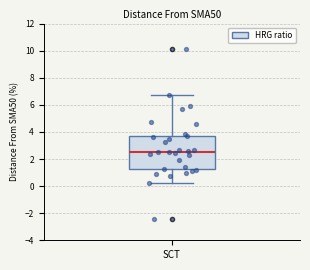

Read this box plot against the y-axis: the position of the median line, the range covered by the box, and the ends of both whiskers. The values are not printed on the chart, so give them approximately, as read against the axis.

median 2.6, box 1.2 to 3.6, whiskers 0.2 to 6.8